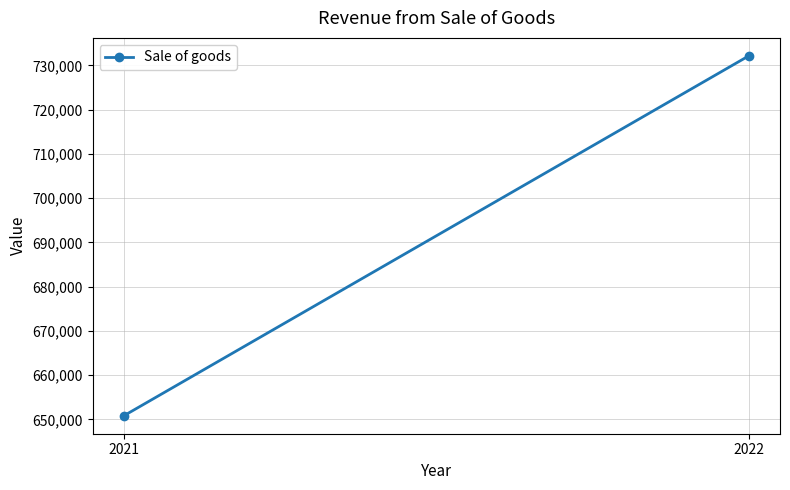

Reading left to right, list all the values displayed in this chart.

2021=650842	2022=732130